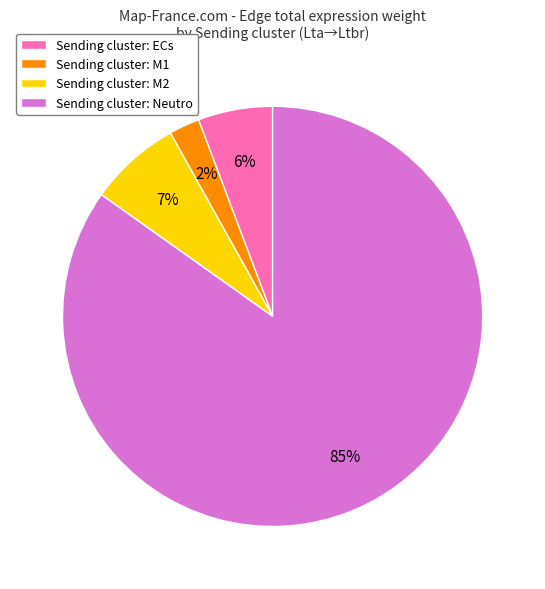

To the nearest percent, what is the difference between the Sending cluster: M1 and Sending cluster: M2 slice percentages?

5%